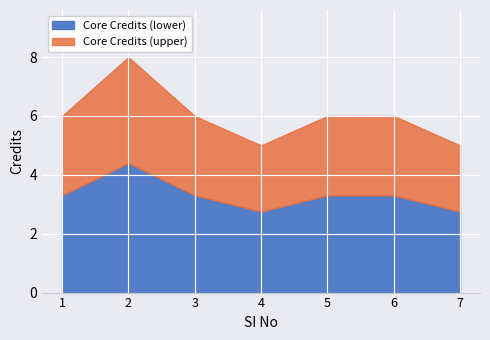

How many interior local peaks (higher than both neighbors) does the data have?

1